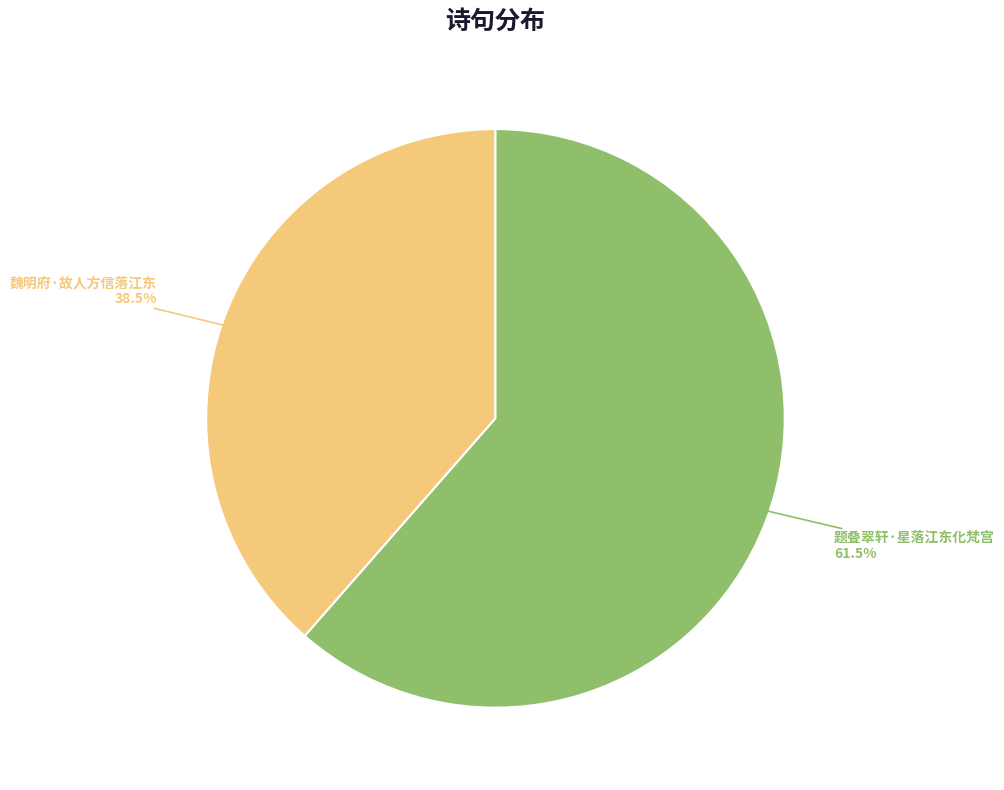

How many segments does this pie chart have?

2